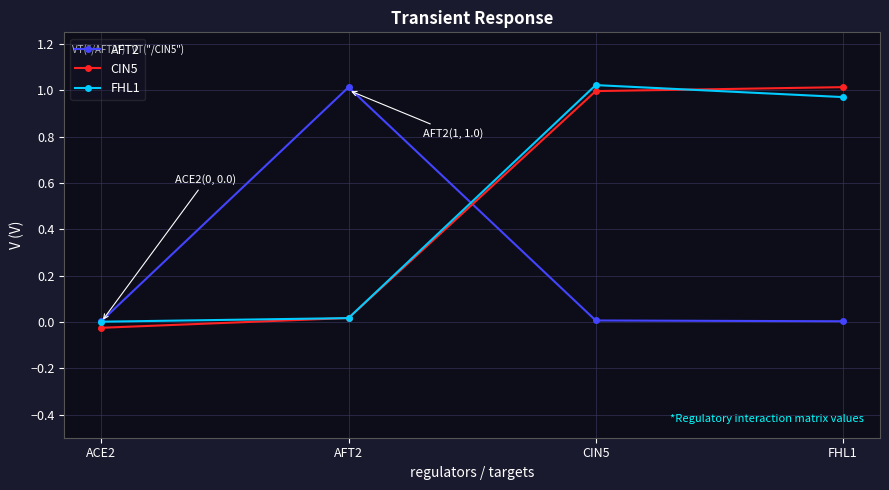

How many categories are shown in the chart?

4